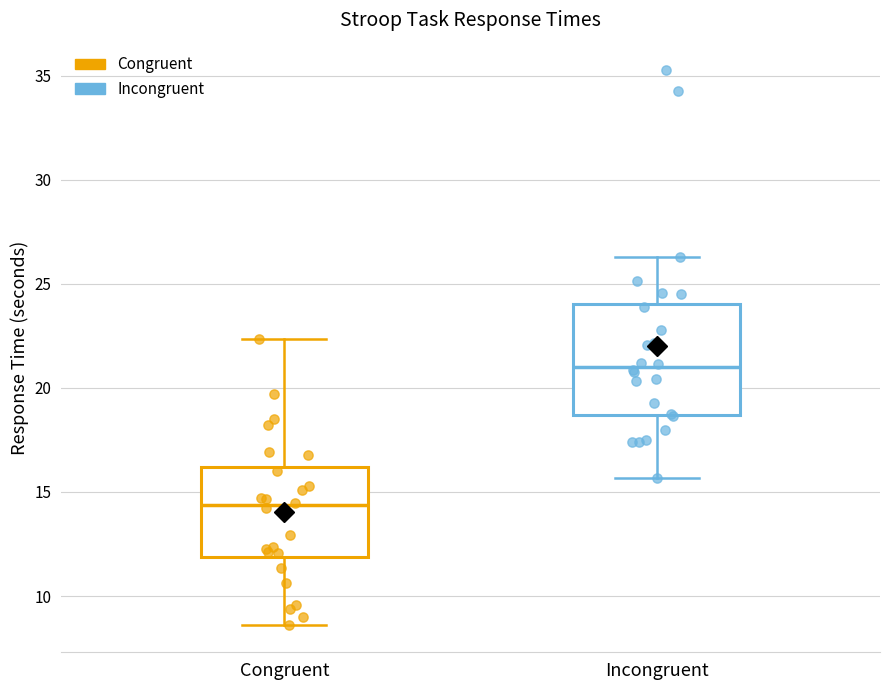

Which box's median line is the highest?

Incongruent